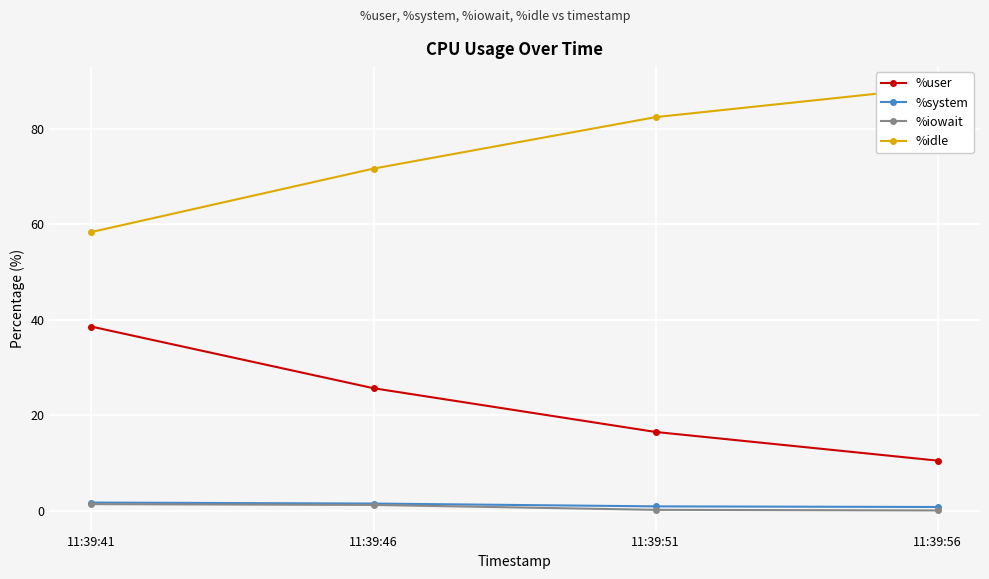

At which label is %system closest to 1?

11:39:51